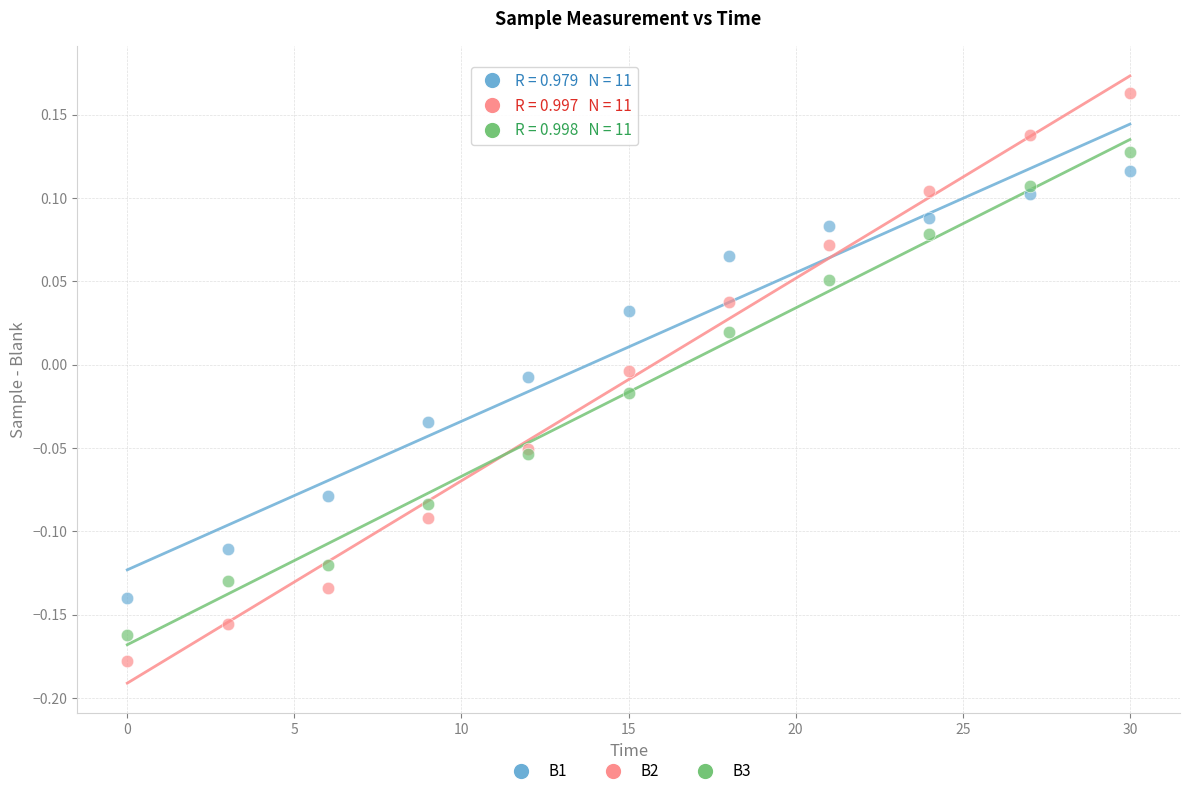

What are all the series names shown in the legend?

B1, B2, B3